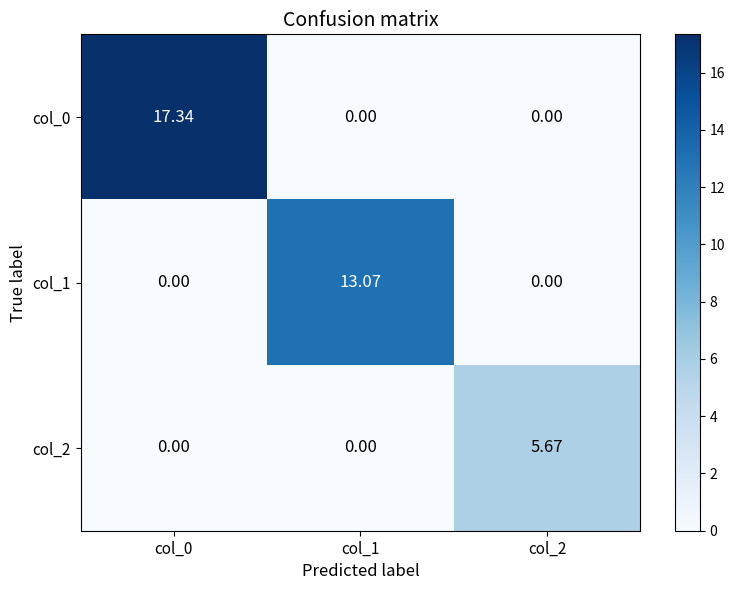

How many positive values does the col_0 series have?

1